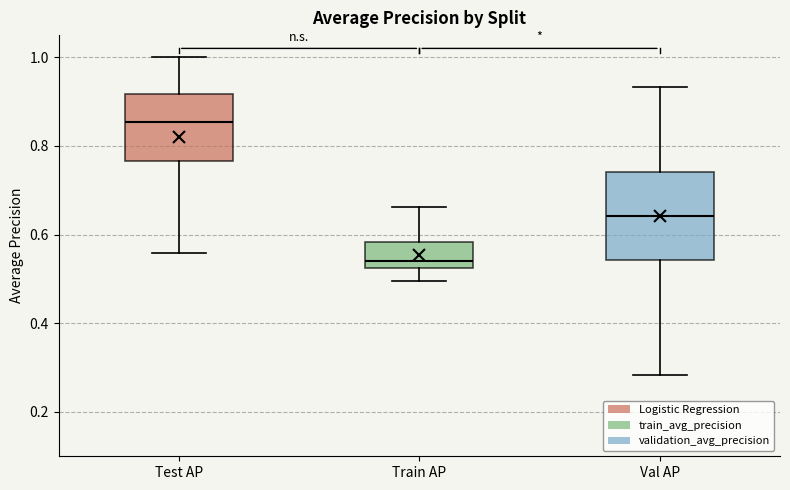

Which box has the highest median line?

Test AP